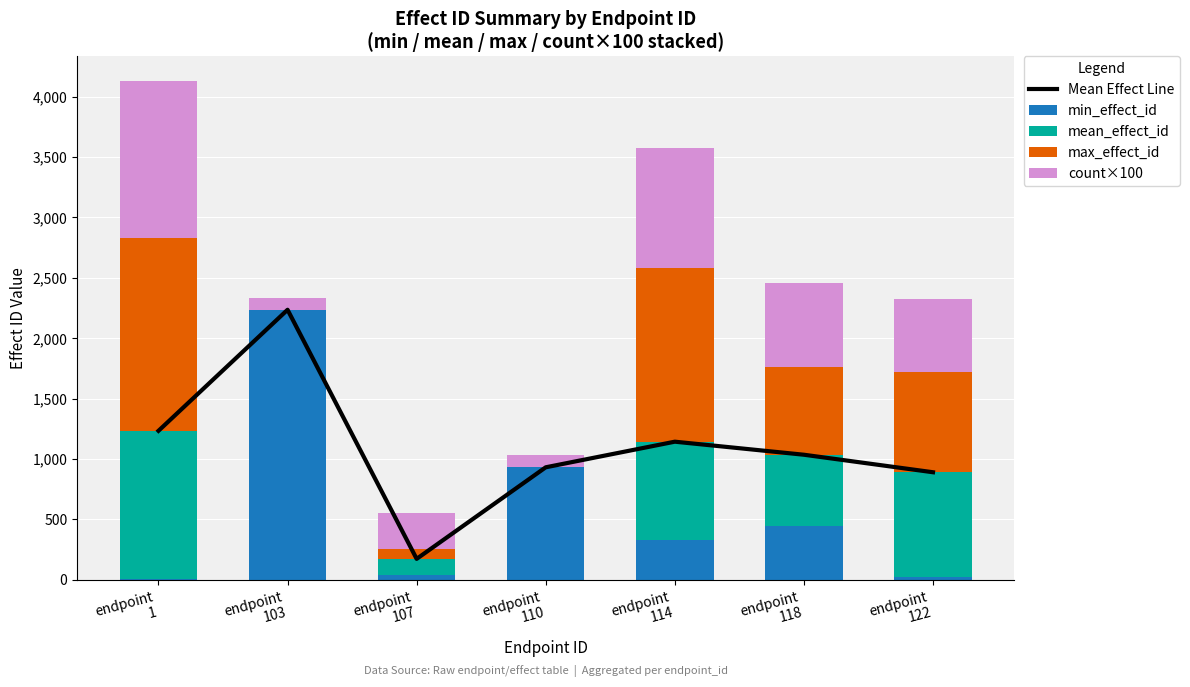

What is the sum of the min_effect_id values at endpoint
118 and endpoint
1?

454